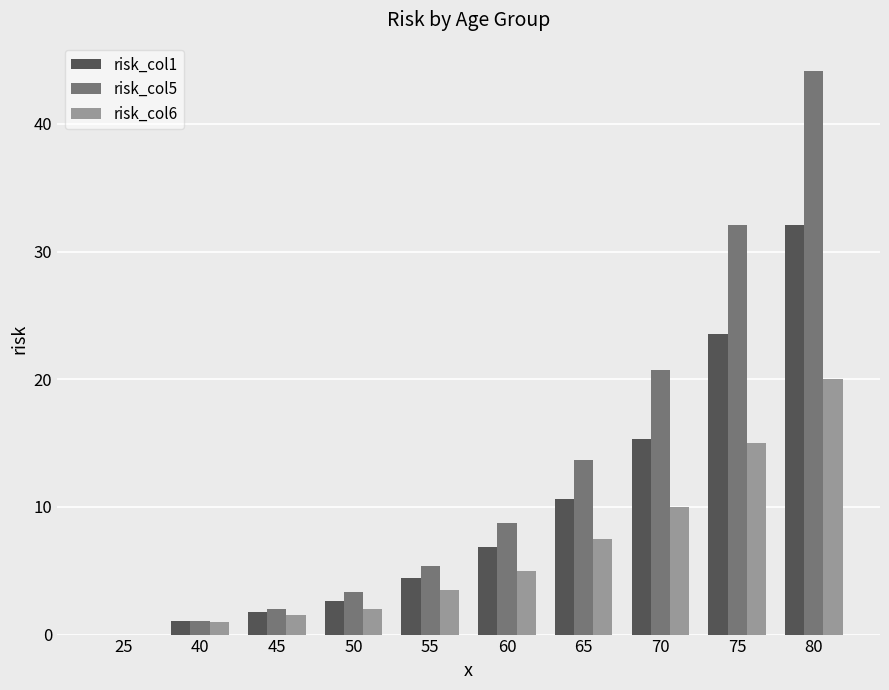

The value of risk_col1 at 65 is 10.6. True or false?

True